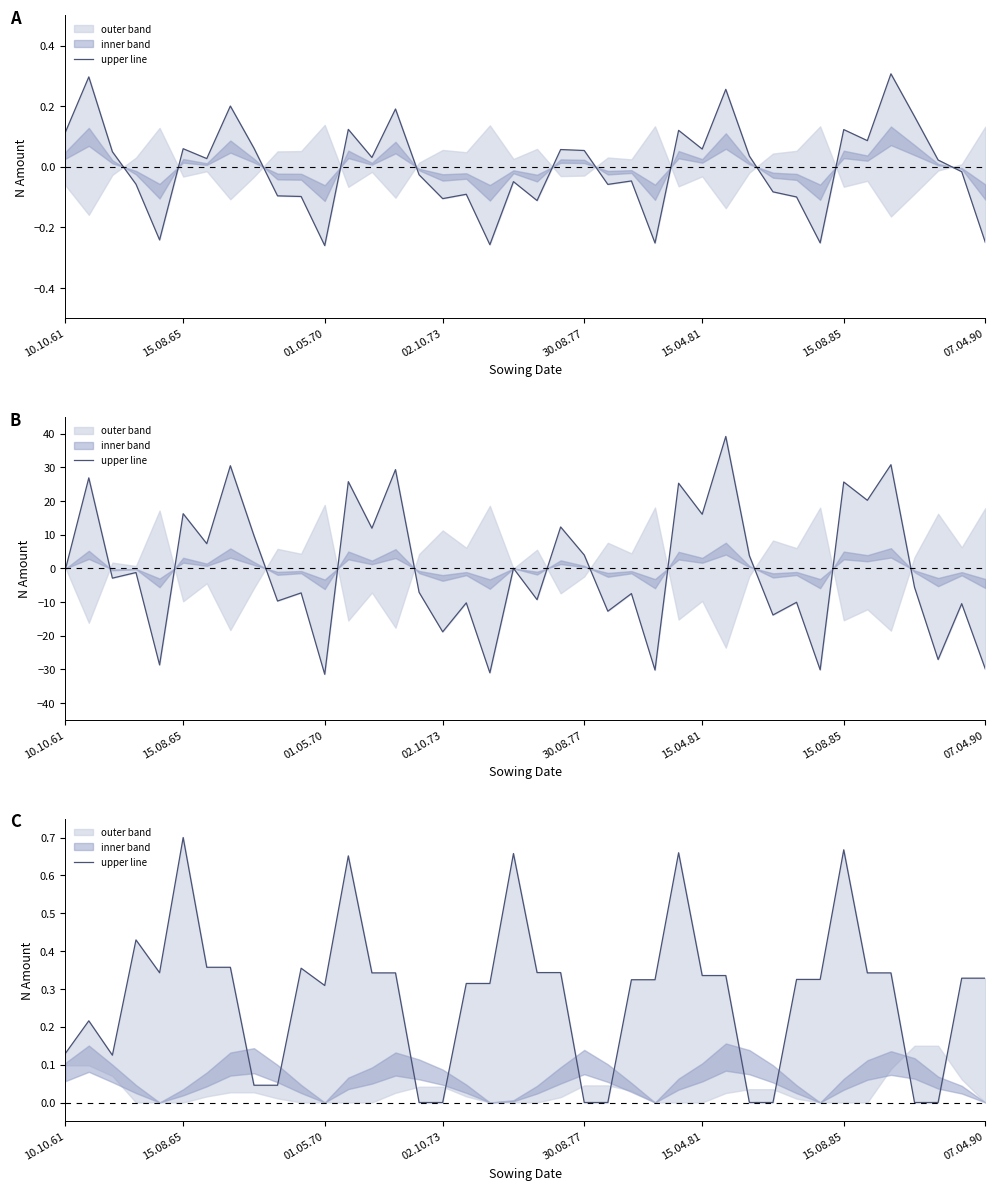

What is the difference between the maximum and second lowest values?

0.7